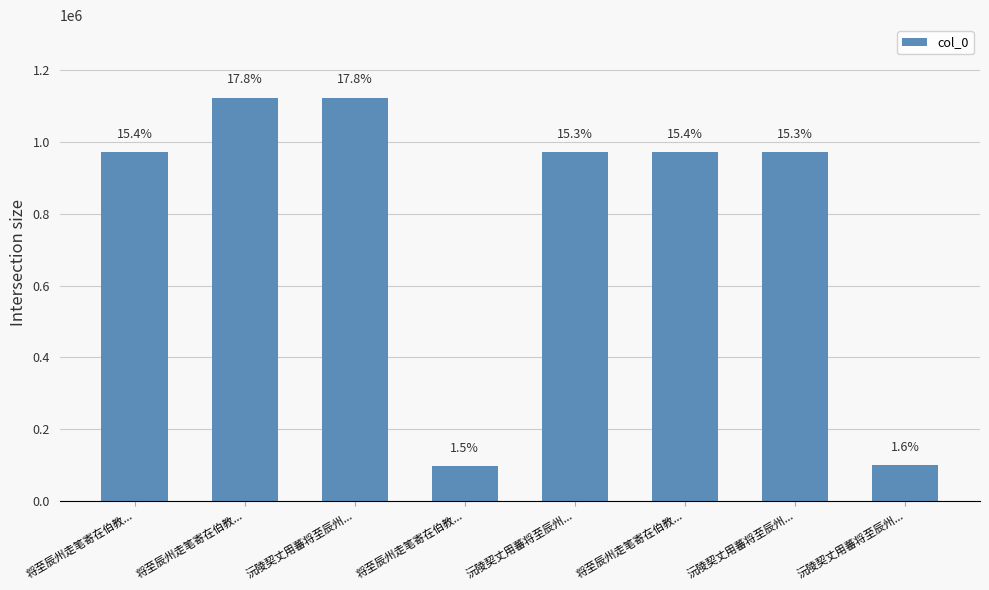

Reading right to left, list all the values displayed in this chart.

沅陵契丈用蕃将至辰州...=98509	沅陵契丈用蕃将至辰州...=971464	将至辰州走笔寄在伯教...=971586	沅陵契丈用蕃将至辰州...=971463	将至辰州走笔寄在伯教...=96564	沅陵契丈用蕃将至辰州...=1124054	将至辰州走笔寄在伯教...=1124020	将至辰州走笔寄在伯教...=971587